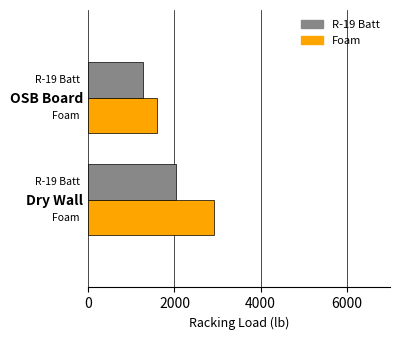

Rank the series by their maximum value, from lowest to highest.

R-19 Batt, Foam